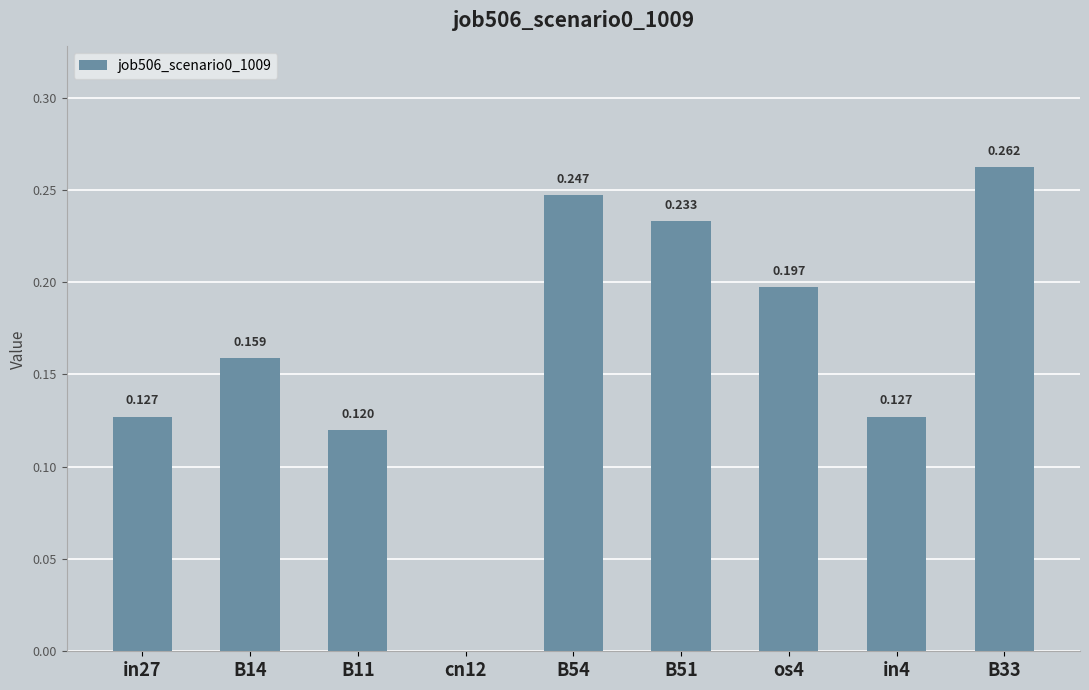

List the labels in order of value, largest first.

B33, B54, B51, os4, B14, in27, in4, B11, cn12